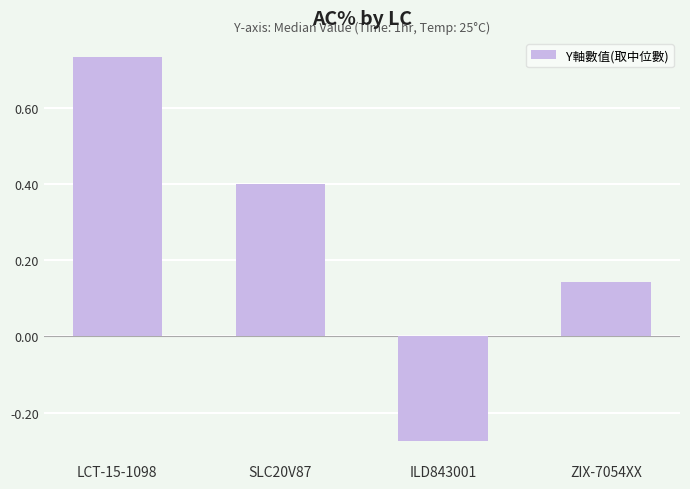

What position from the left is ZIX-7054XX?

4